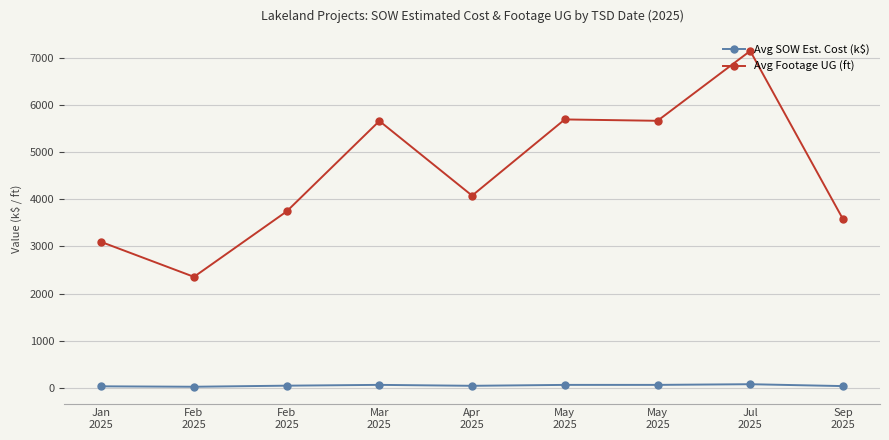

How many lines are shown in the chart?

2